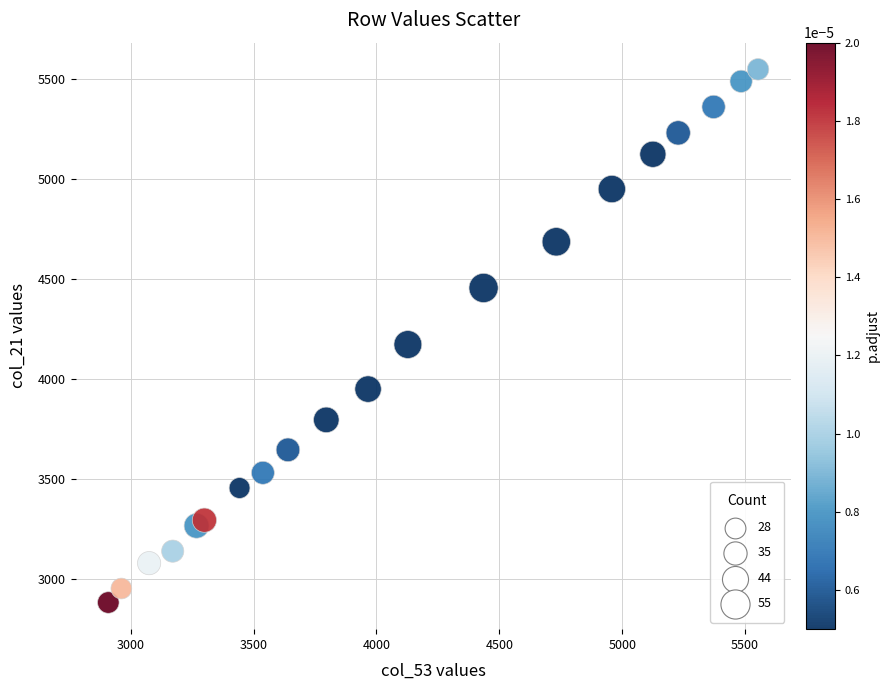

What is the range of Y values (max minus min)?

2668